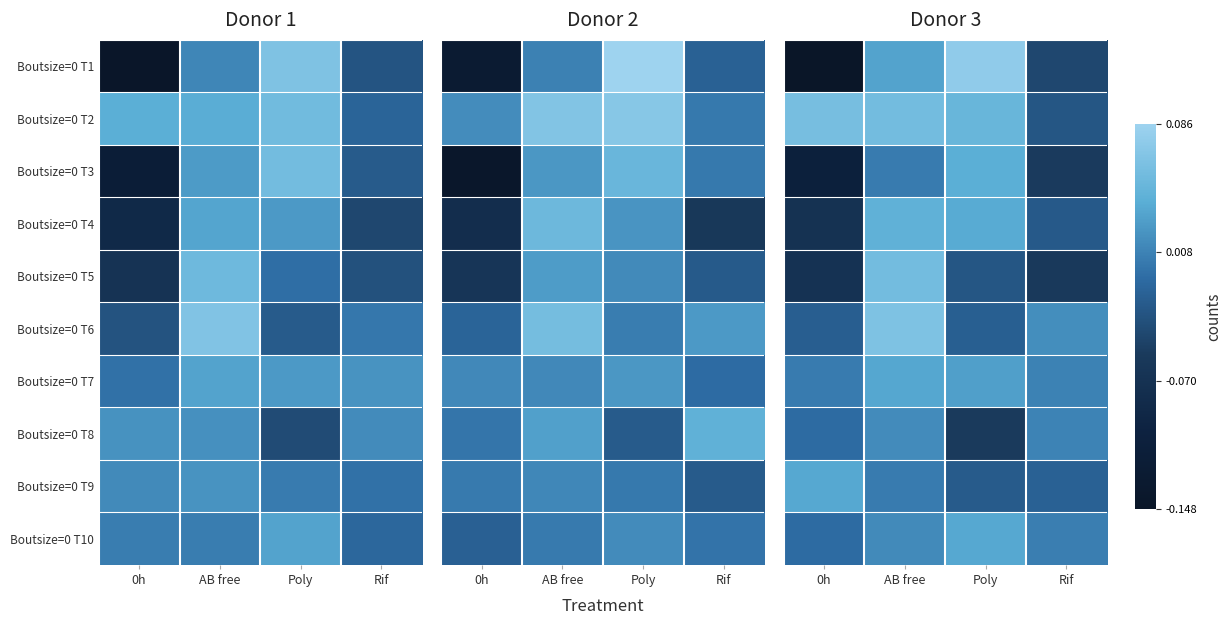

True or false: Boutsize=0 T5 has a value of -0.1 at Rif.

True